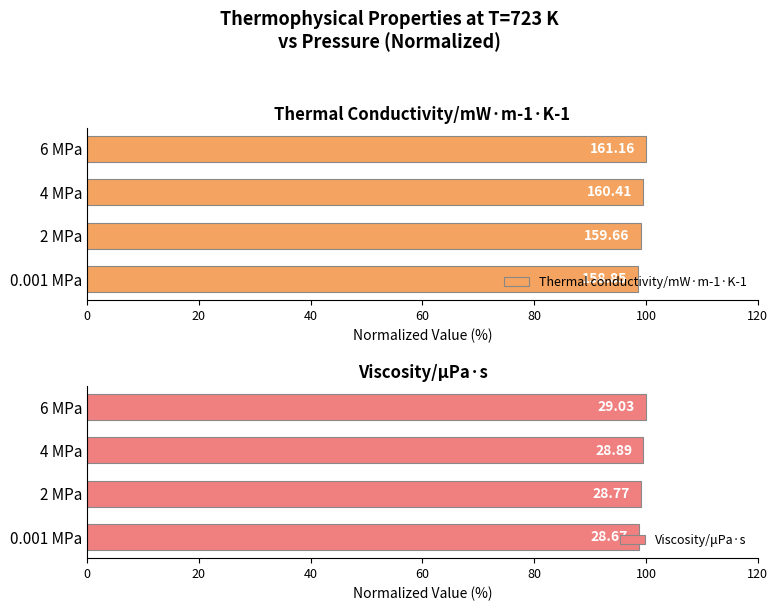

Reading left to right, extract all data points from this chart.

Thermal conductivity/mW·m-1·K-1: 98.6	99.1	99.5	100.0
Viscosity/μPa·s: 98.7	99.1	99.5	100.0